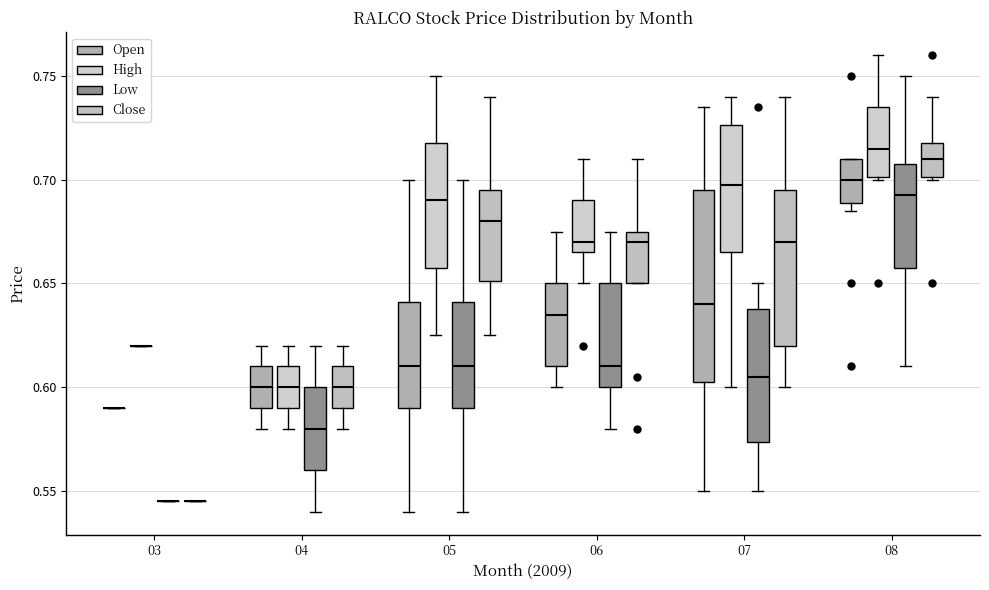

Reading left to right, read every box against the y-axis: the position of its median line, the range the box covers, and the ends of its whiskers. The values are not printed on the chart, so give them approximately, as read against the axis.

03 (Open): box collapsed to a line at 0.590, whiskers 0.590 to 0.590
03 (High): box collapsed to a line at 0.620, whiskers 0.620 to 0.620
03 (Low): box collapsed to a line at 0.545, whiskers 0.545 to 0.545
03 (Close): box collapsed to a line at 0.545, whiskers 0.545 to 0.545
04 (Open): median 0.600, box 0.590 to 0.610, whiskers 0.580 to 0.620
04 (High): median 0.600, box 0.590 to 0.610, whiskers 0.580 to 0.620
04 (Low): median 0.580, box 0.560 to 0.600, whiskers 0.540 to 0.620
04 (Close): median 0.600, box 0.590 to 0.610, whiskers 0.580 to 0.620
05 (Open): median 0.610, box 0.590 to 0.640, whiskers 0.540 to 0.700
05 (High): median 0.690, box 0.660 to 0.720, whiskers 0.625 to 0.750
05 (Low): median 0.610, box 0.590 to 0.640, whiskers 0.540 to 0.700
05 (Close): median 0.680, box 0.650 to 0.695, whiskers 0.625 to 0.740
06 (Open): median 0.635, box 0.610 to 0.650, whiskers 0.600 to 0.675
06 (High): median 0.670, box 0.665 to 0.690, whiskers 0.650 to 0.710
06 (Low): median 0.610, box 0.600 to 0.650, whiskers 0.580 to 0.675
06 (Close): median 0.670, box 0.650 to 0.675, whiskers 0.650 to 0.710
07 (Open): median 0.640, box 0.605 to 0.695, whiskers 0.550 to 0.735
07 (High): median 0.700, box 0.665 to 0.725, whiskers 0.600 to 0.740
07 (Low): median 0.605, box 0.575 to 0.640, whiskers 0.550 to 0.650
07 (Close): median 0.670, box 0.620 to 0.695, whiskers 0.600 to 0.740
08 (Open): median 0.700, box 0.690 to 0.710, whiskers 0.685 to 0.710
08 (High): median 0.715, box 0.700 to 0.735, whiskers 0.700 to 0.760
08 (Low): median 0.695, box 0.660 to 0.710, whiskers 0.610 to 0.750
08 (Close): median 0.710, box 0.700 to 0.720, whiskers 0.700 to 0.740